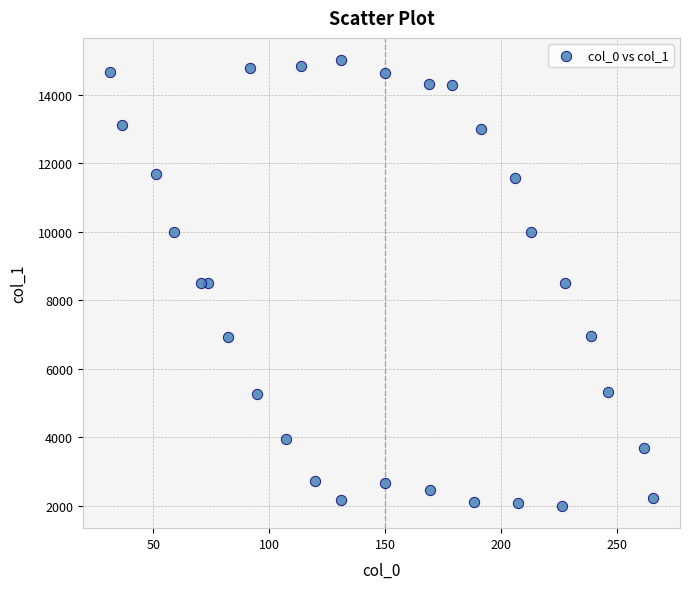

What is the range of Y values (max minus min)?

13005.9